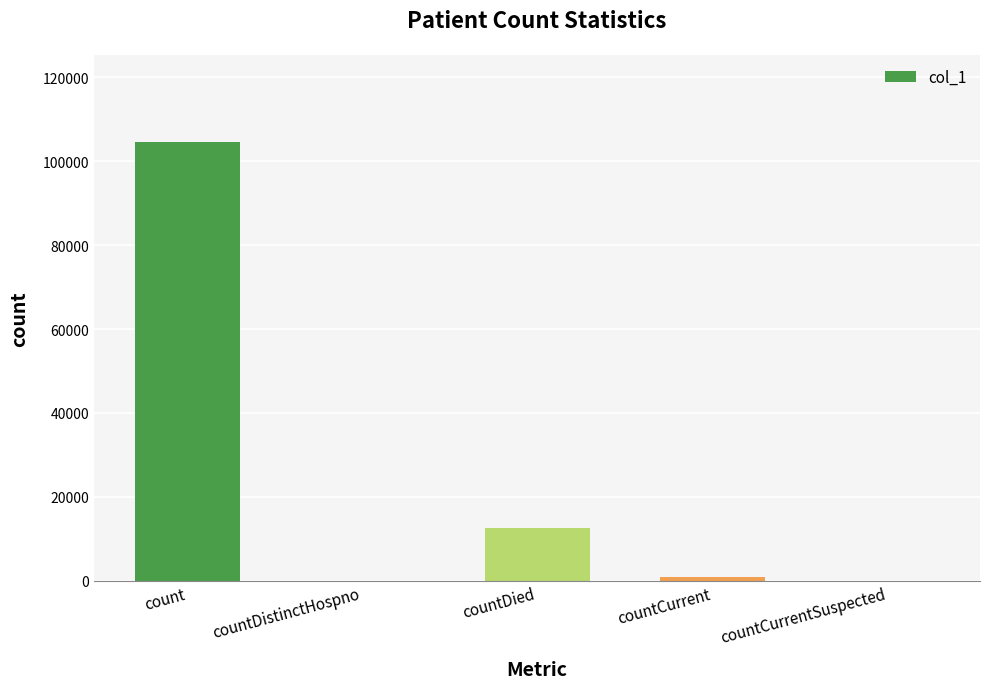

Which category has the highest value across all series?

count